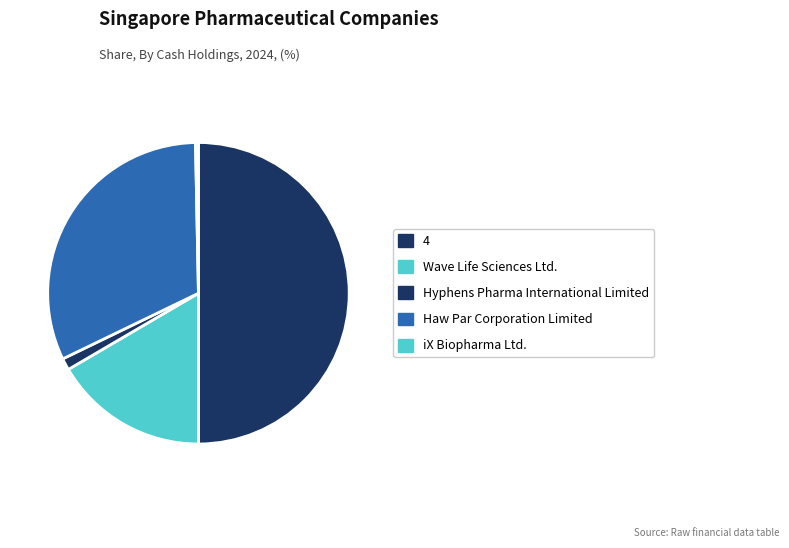

How many slices are in this pie chart?

5